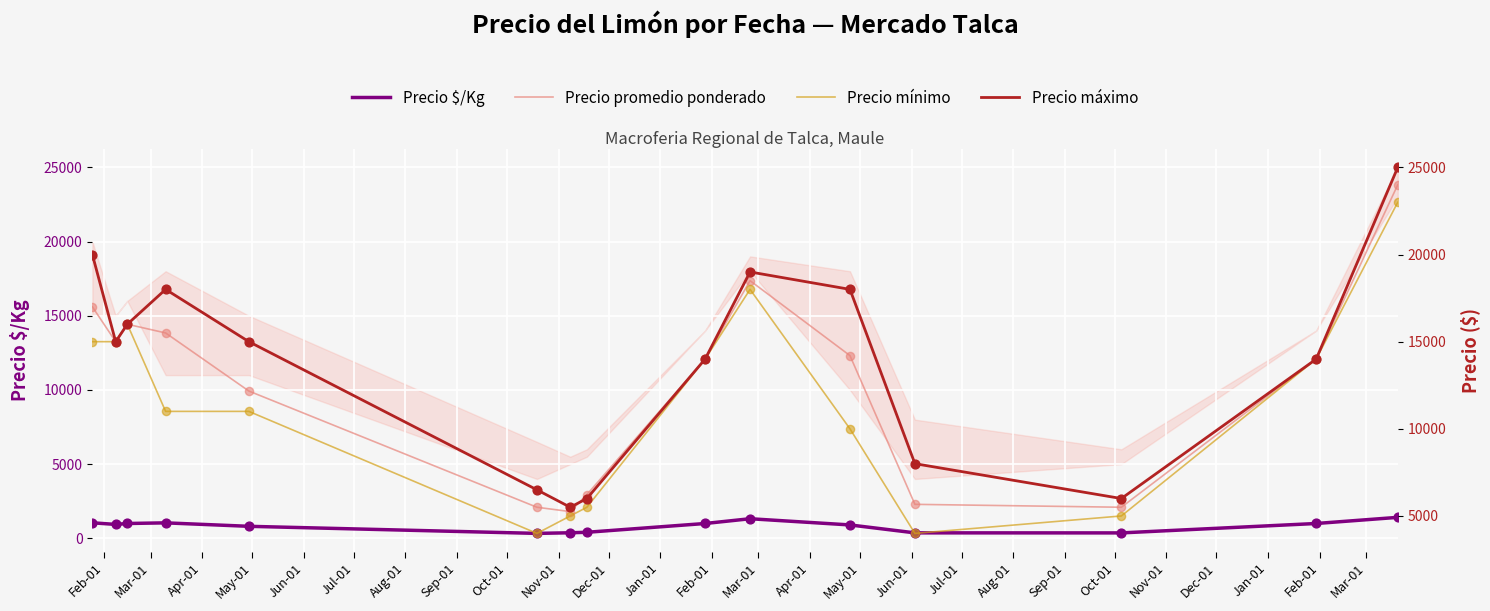

What are all the series names shown in the legend?

Precio $/Kg, Precio promedio ponderado, Precio mínimo, Precio máximo